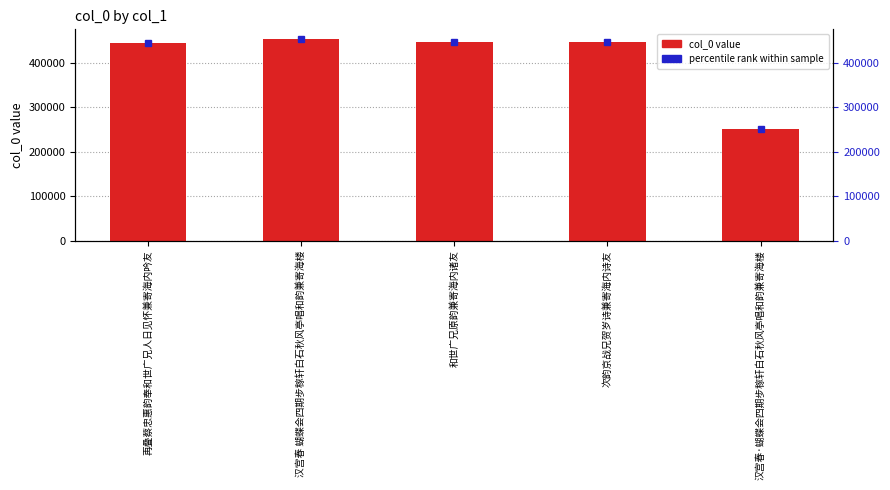

Reading left to right, extract all data points from this chart.

443842	452545	447402	447553	250115